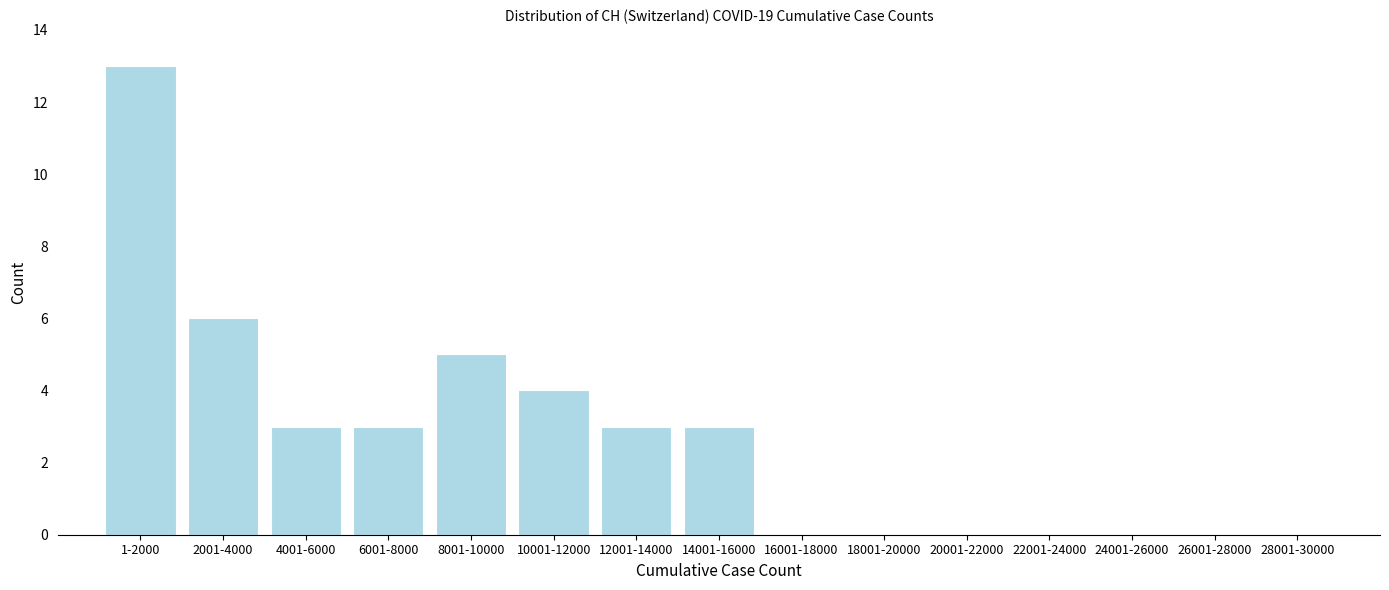

Reading left to right, what are all the values shown in this chart?

1-2000=13	2001-4000=6	4001-6000=3	6001-8000=3	8001-10000=5	10001-12000=4	12001-14000=3	14001-16000=3	16001-18000=0	18001-20000=0	20001-22000=0	22001-24000=0	24001-26000=0	26001-28000=0	28001-30000=0